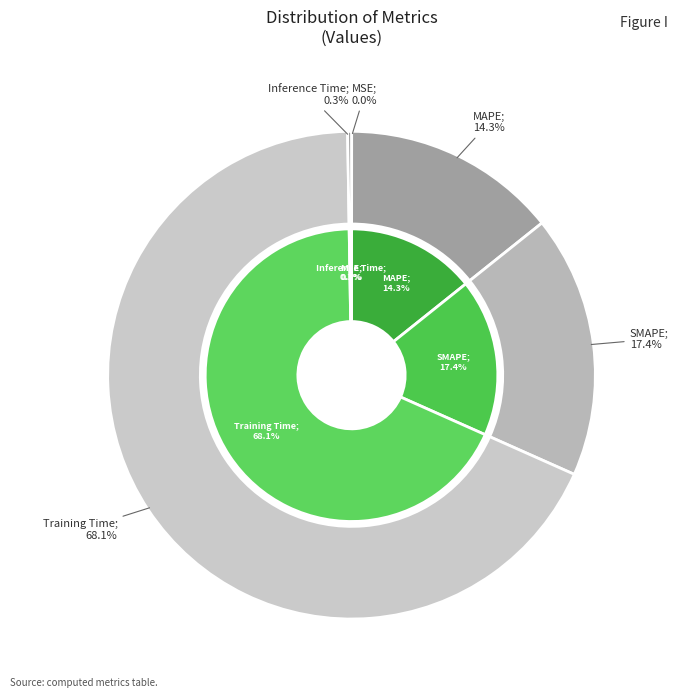

Does any single category account for the majority?

Yes